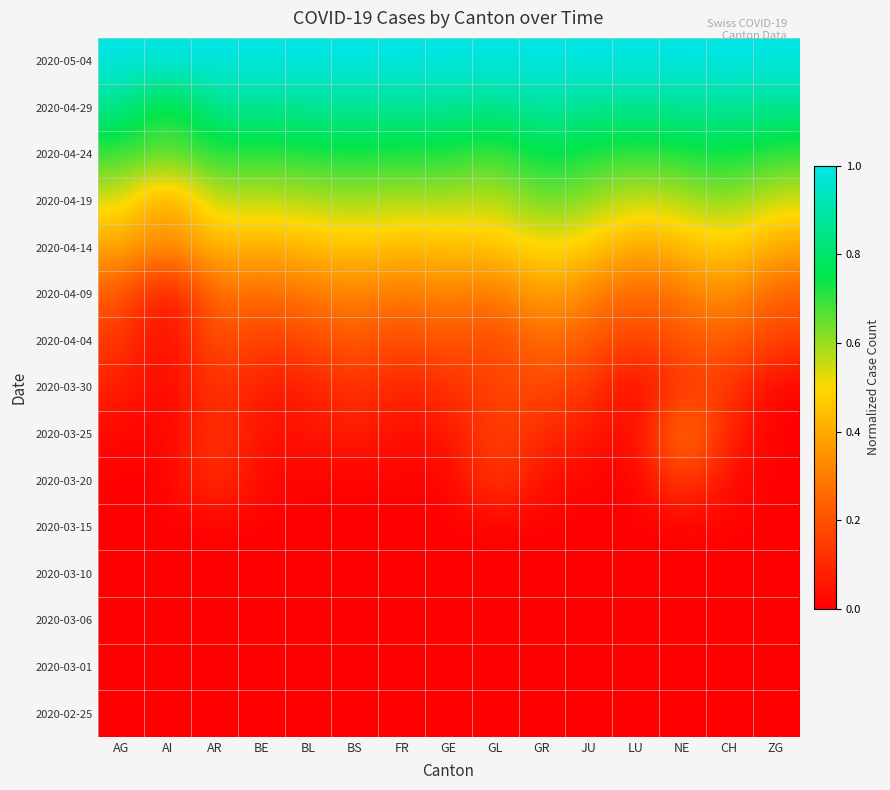

Between BL and GE, which is larger?

BL